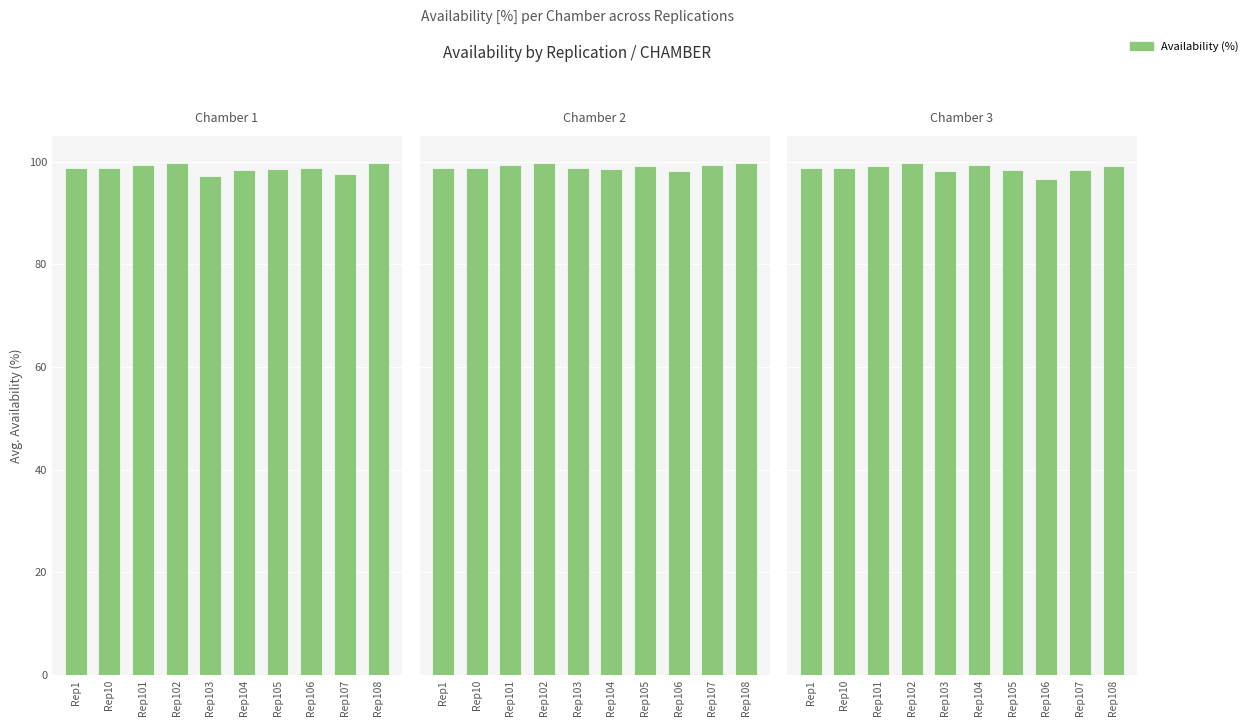

What is the value of the Chamber 1 bar at the 9th from the left?

97.5